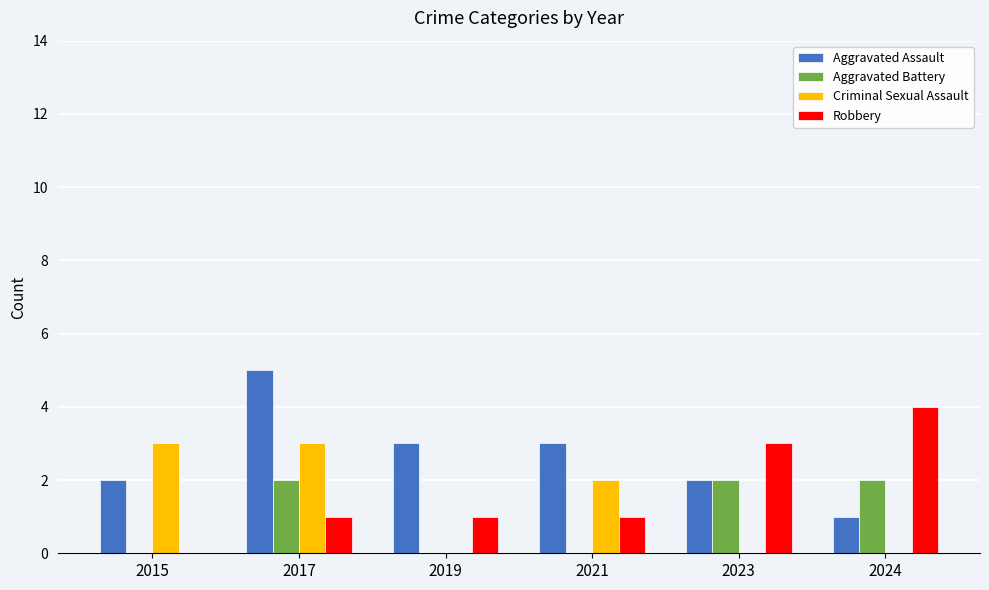

Between 2017 and 2024, which series saw the biggest shift?

Aggravated Assault